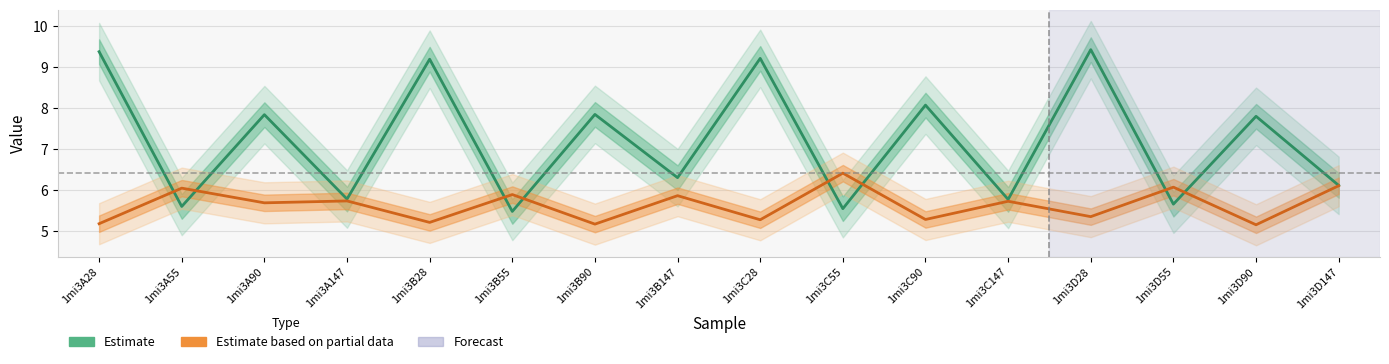

At which category is the sum across all series the highest?

1mi3D28